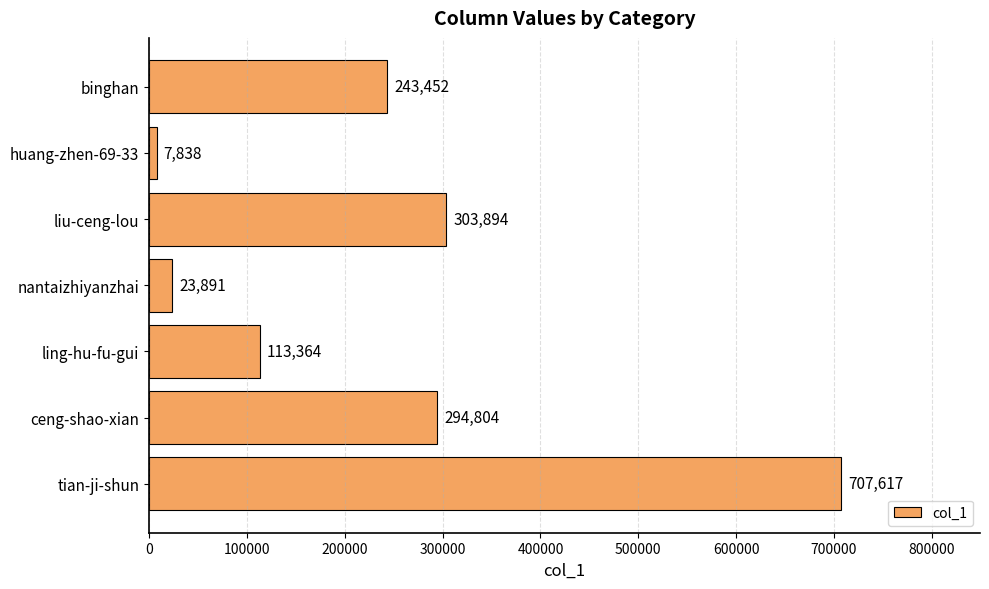

What is the minimum value shown in the chart?

7838